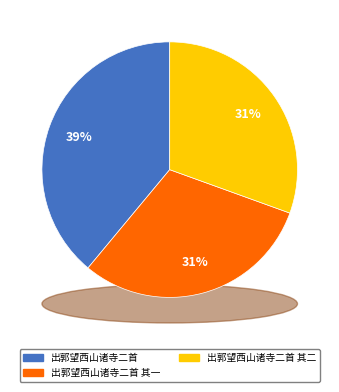

The 出郭望西山诸寺二首 其二 slice represents 16% of the pie. True or false?

False